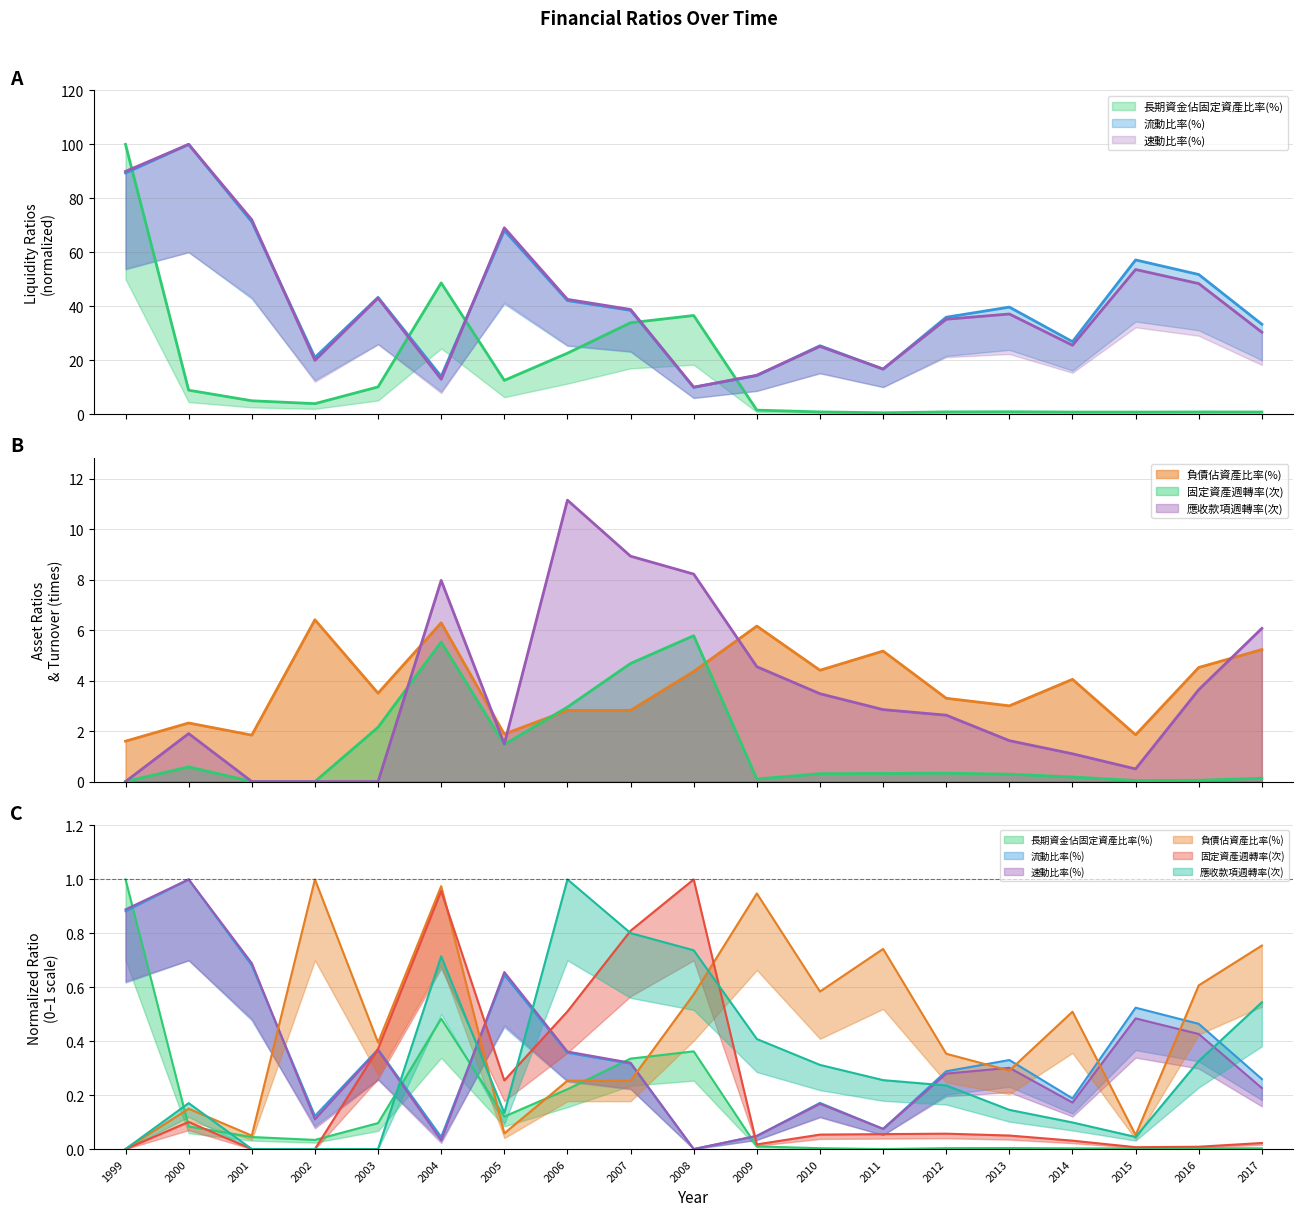

How many intersections are there between 負債佔資產比率(%) and 長期資金佔固定資產比率(%)?

3